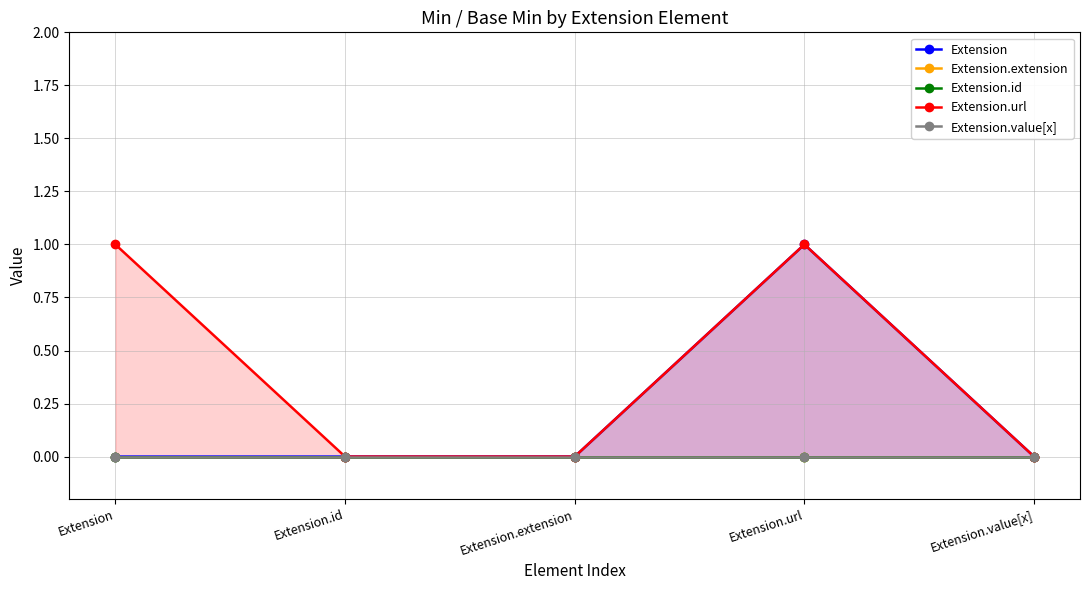

How many series are shown in this chart?

5